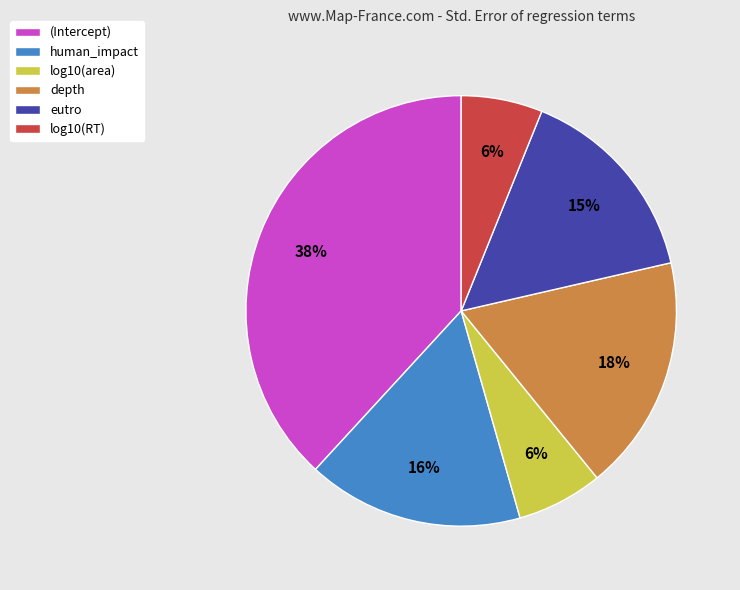

To the nearest percent, what percentage of the pie is (Intercept)?

38%